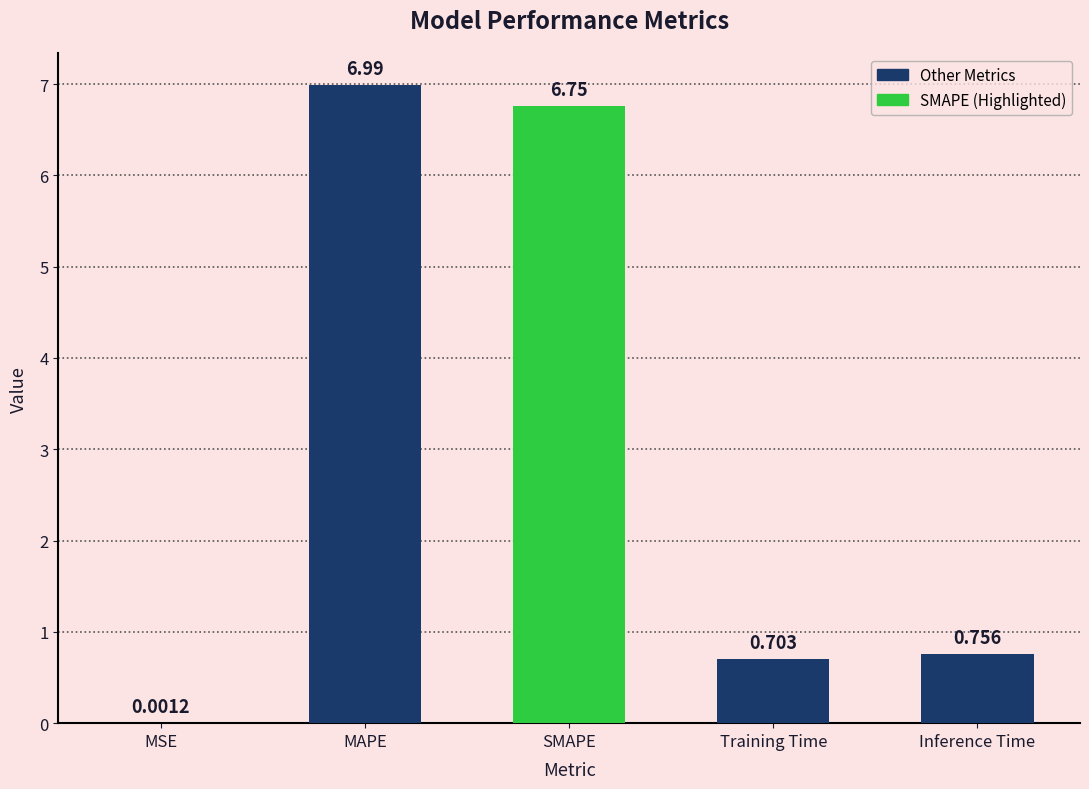

True or false: the data shows 1.3 at Inference Time.

False